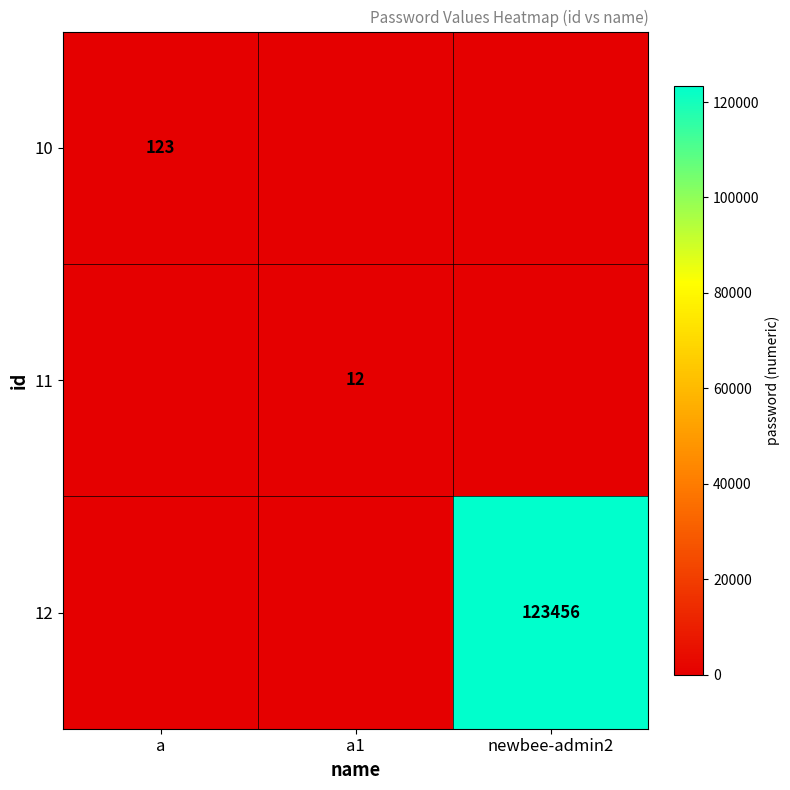

True or false: 11 has a value of 12 at a1.

True